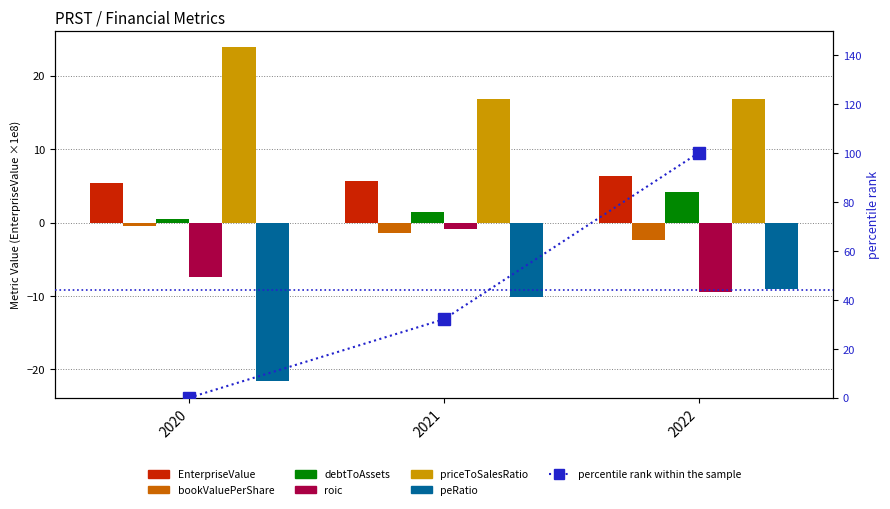

How many data points in peRatio are less than -10?

2